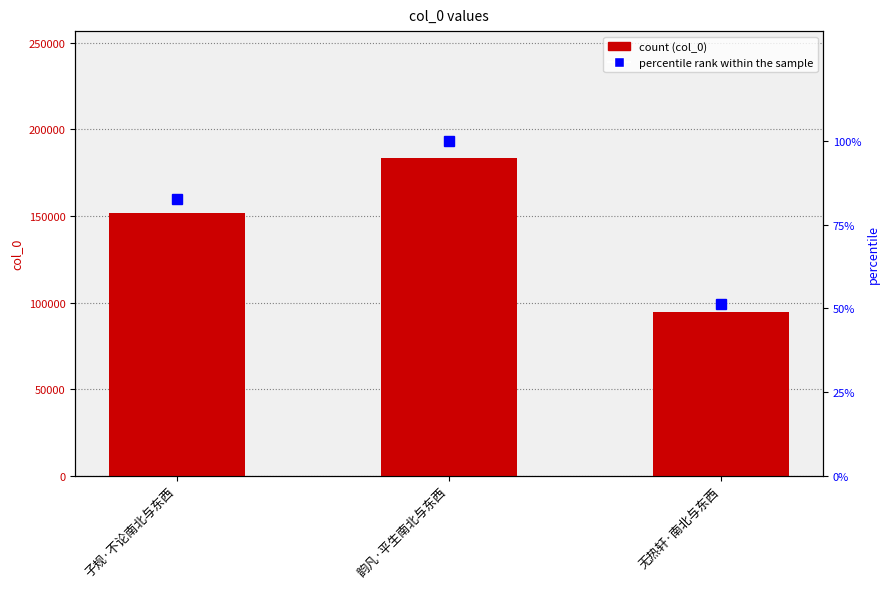

What is the spread (max minus min) of values at 韵凡·平生南北与东西?

183364.0